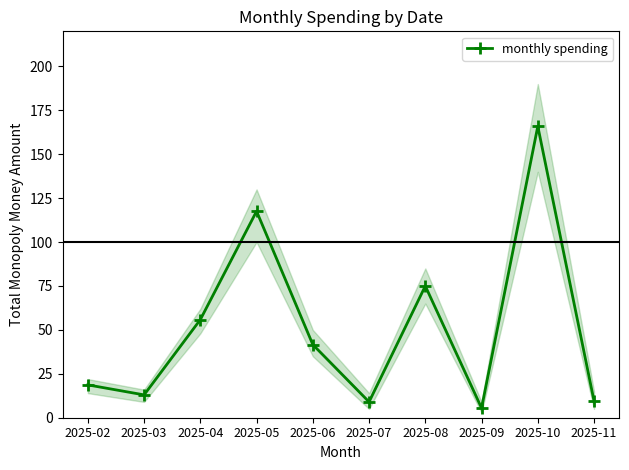

What is the value of the 2nd point from the left?

13.0